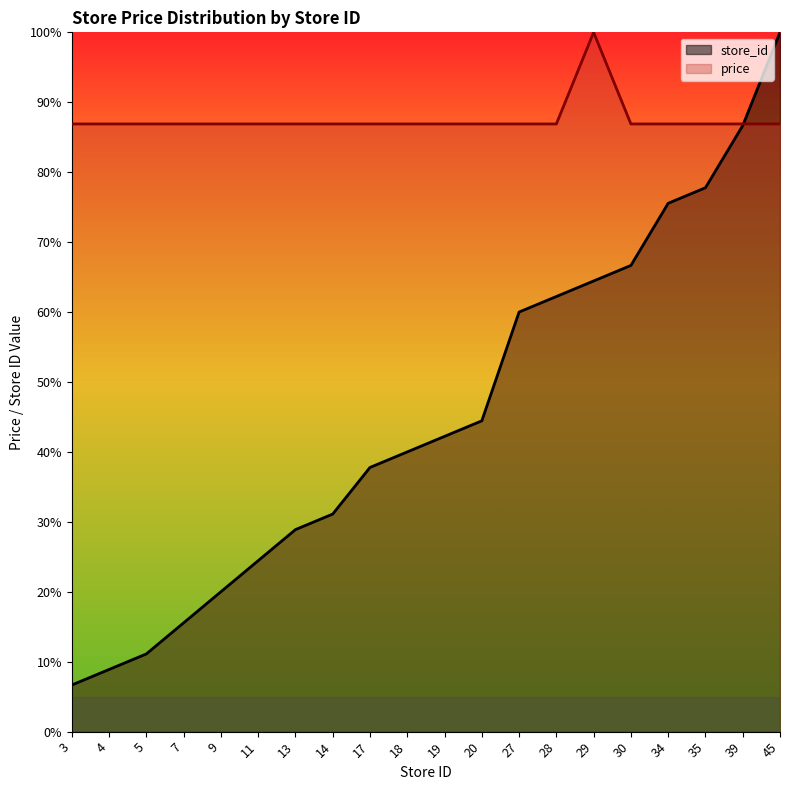

Rank the series by their maximum value, from lowest to highest.

store_id, price